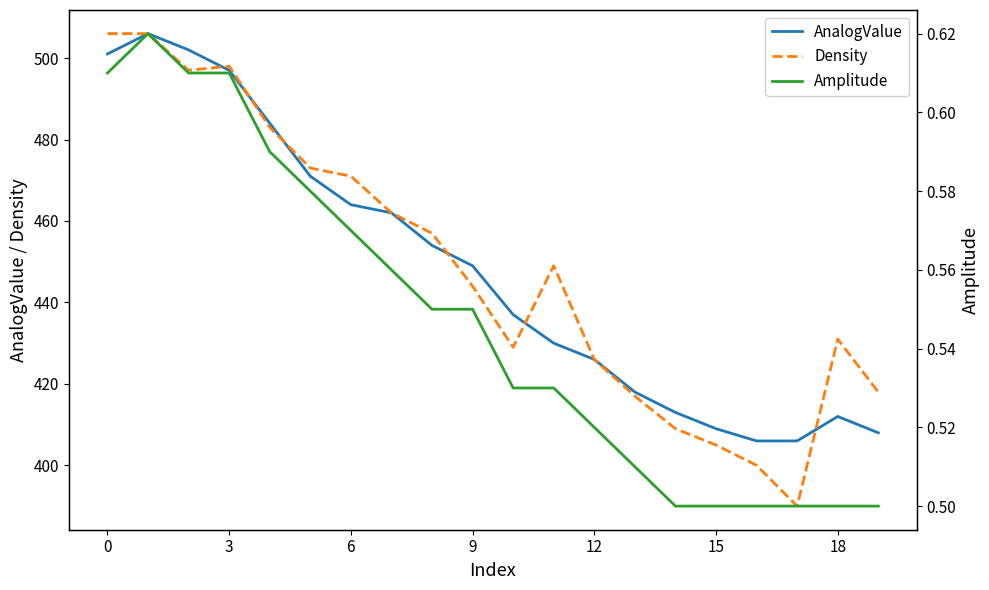

Count the number of categories in the chart.

20